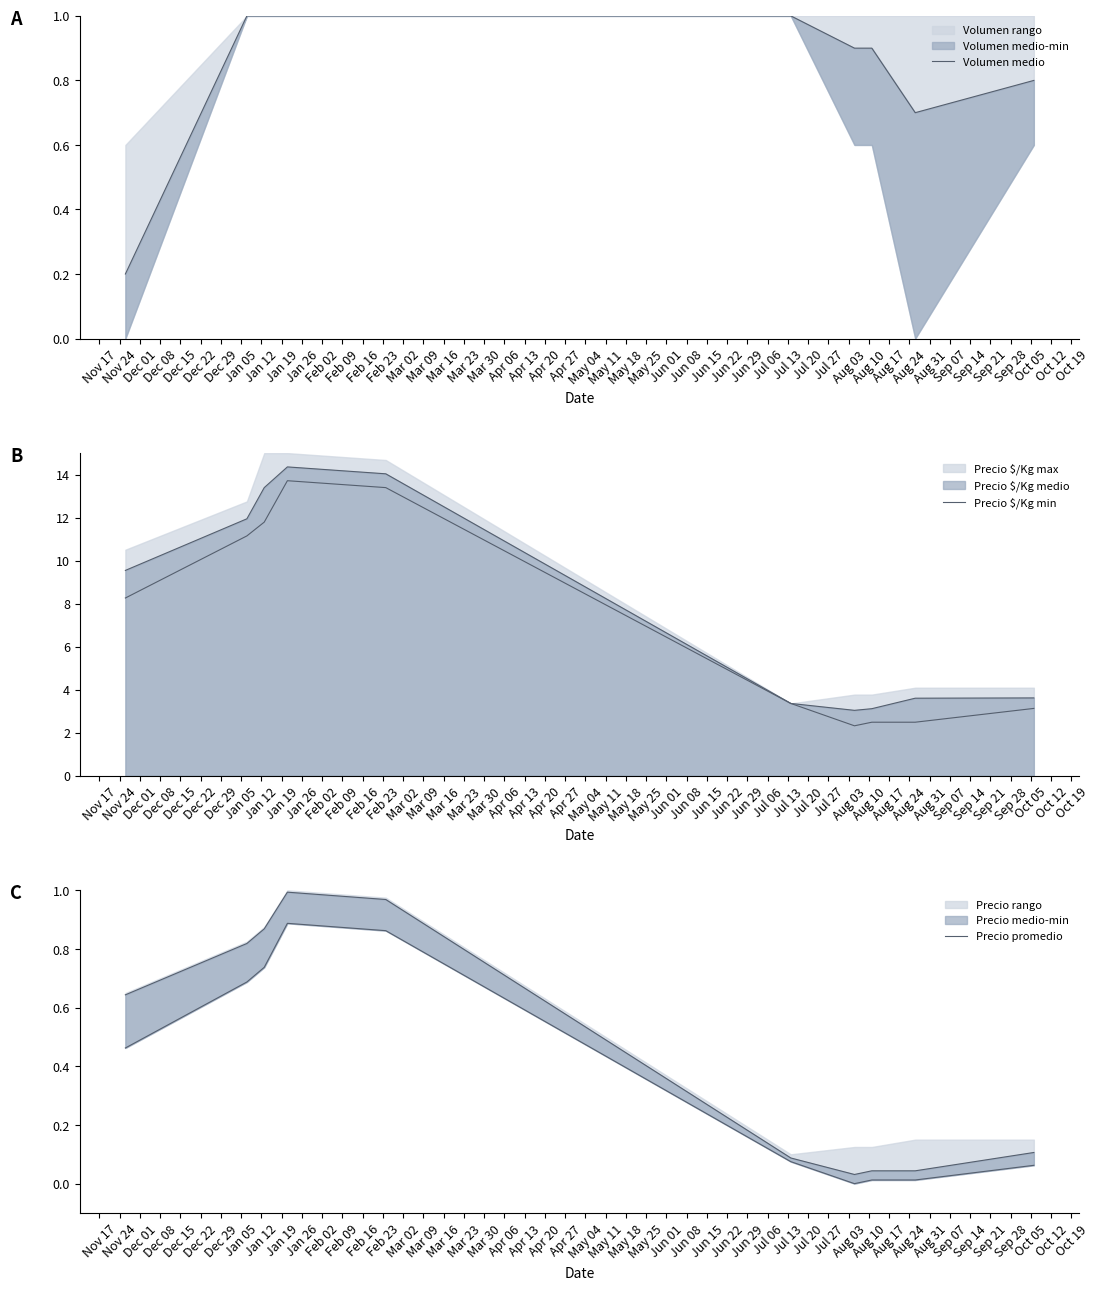

How many series are shown in this chart?

3